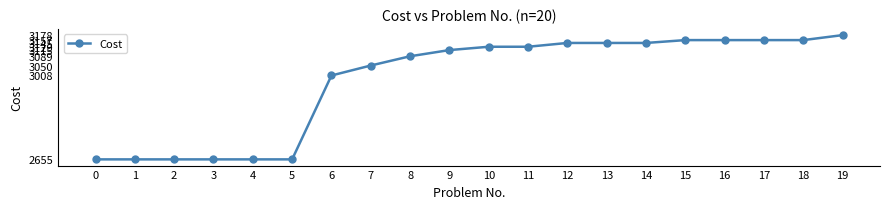

How many data points are less than 3129?

10